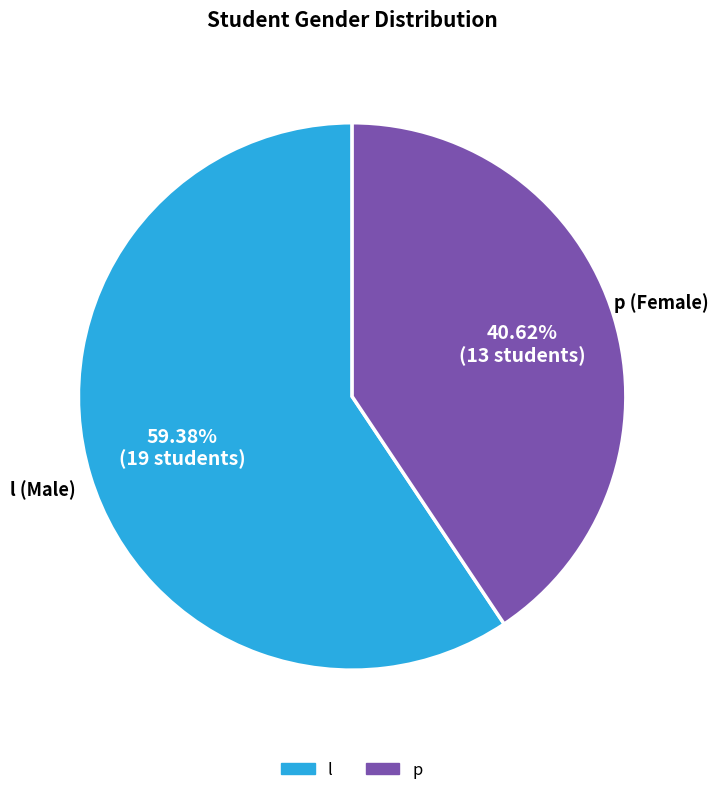

Which category has the biggest portion of the pie?

l